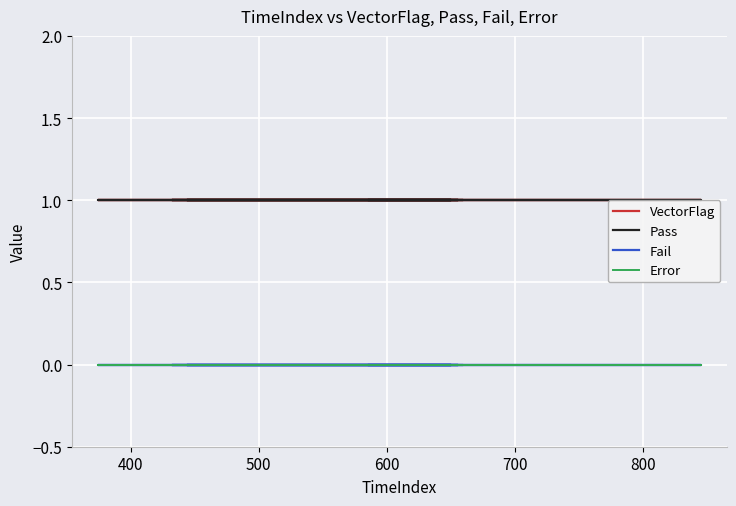

What value does the Pass series have at 800?

1